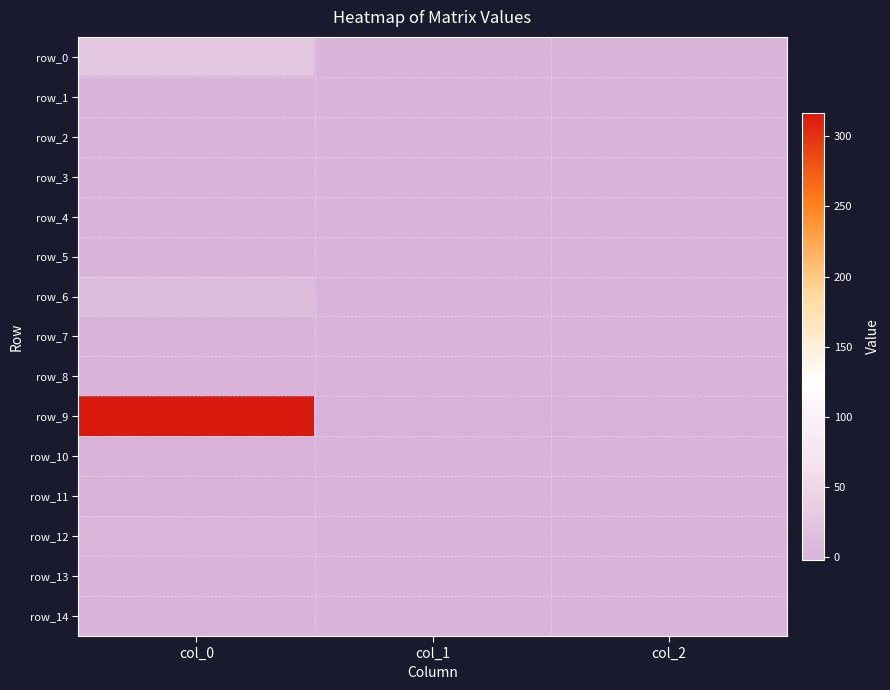

Which has a higher value, col_0 or col_2?

col_0